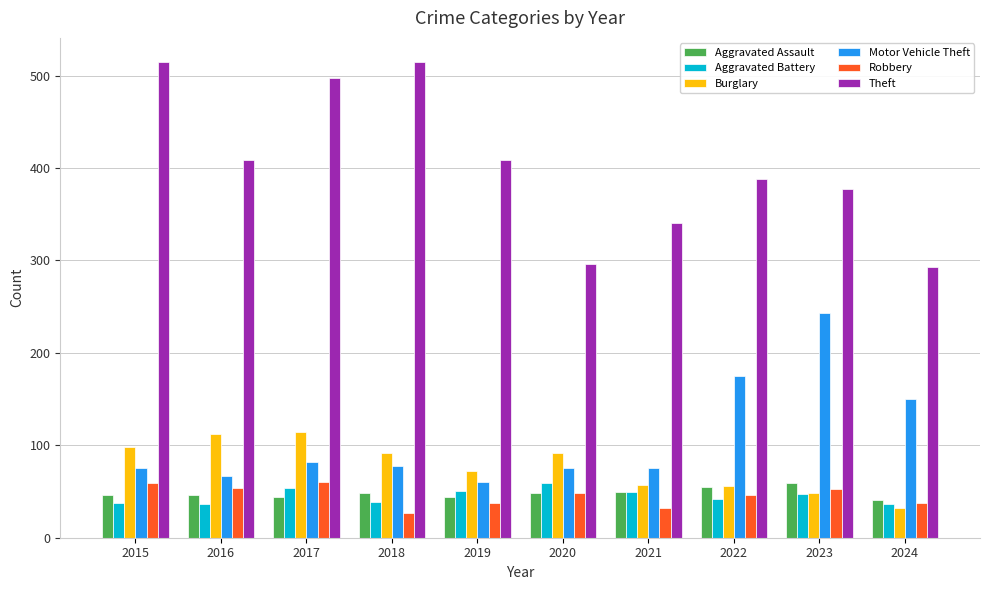

True or false: Theft has a value of 497 at 2017.

True